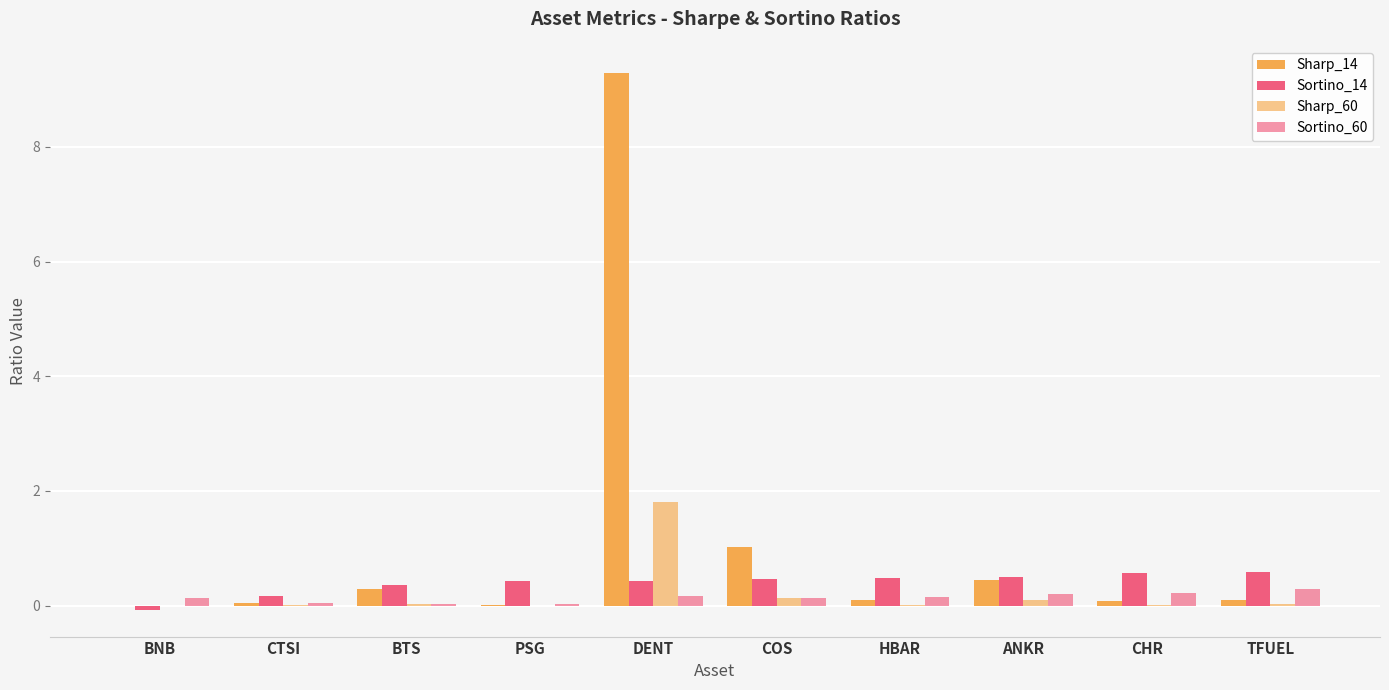

Which category has the lowest value in the Sortino_14 series?

BNB